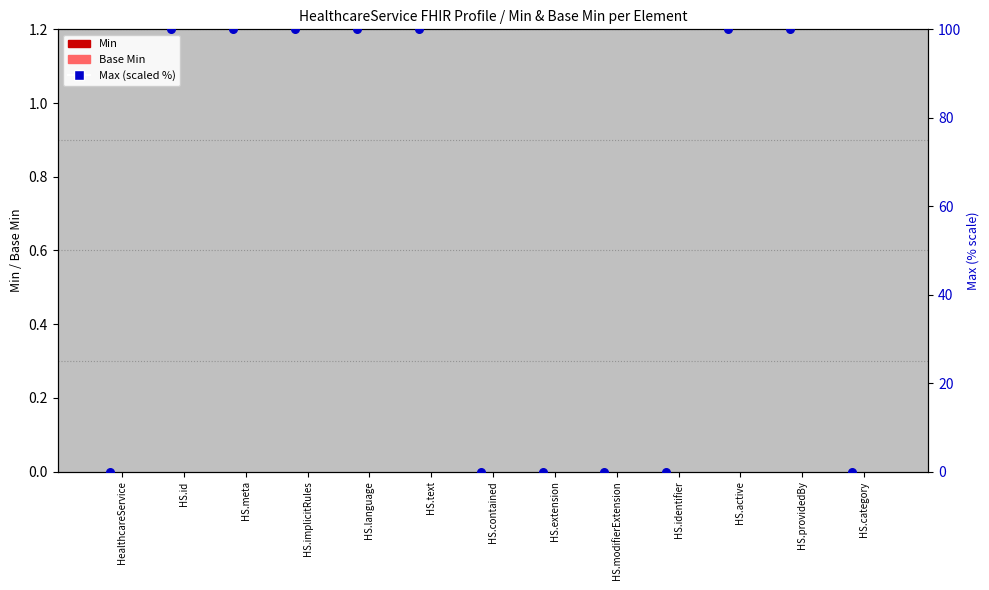

Which series contains the highest Y value?

Max (scaled %)